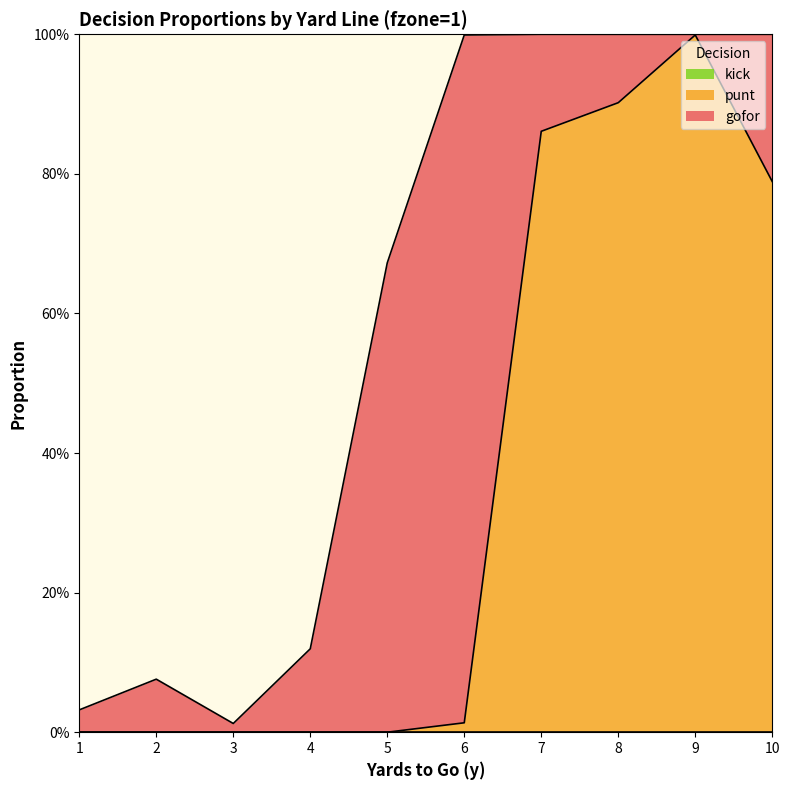

True or false: kick has more than 1 interior local peaks.

False